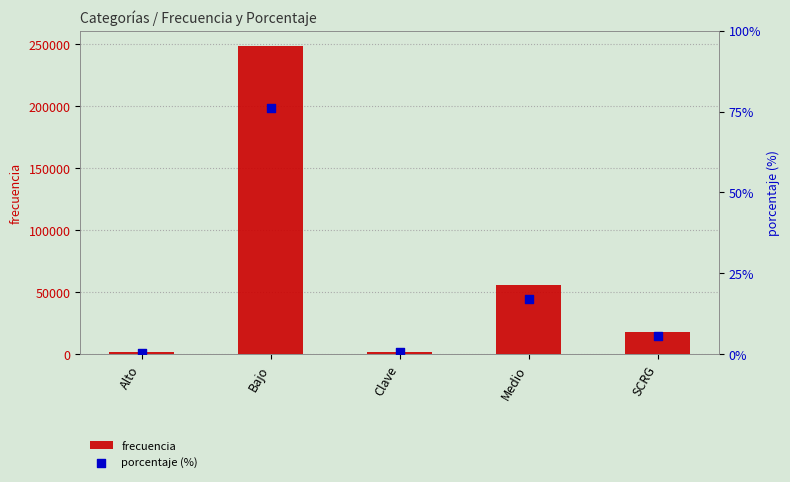

What is the total value across all series at SCRG?

18165.6